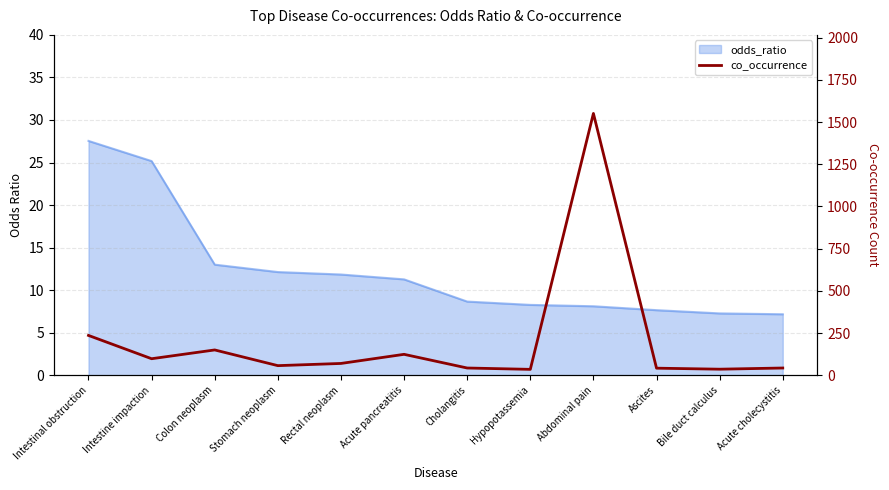

Reading left to right, what are all the values shown in this chart?

236	98	150	57	70	124	43	35	1551	42	36	43